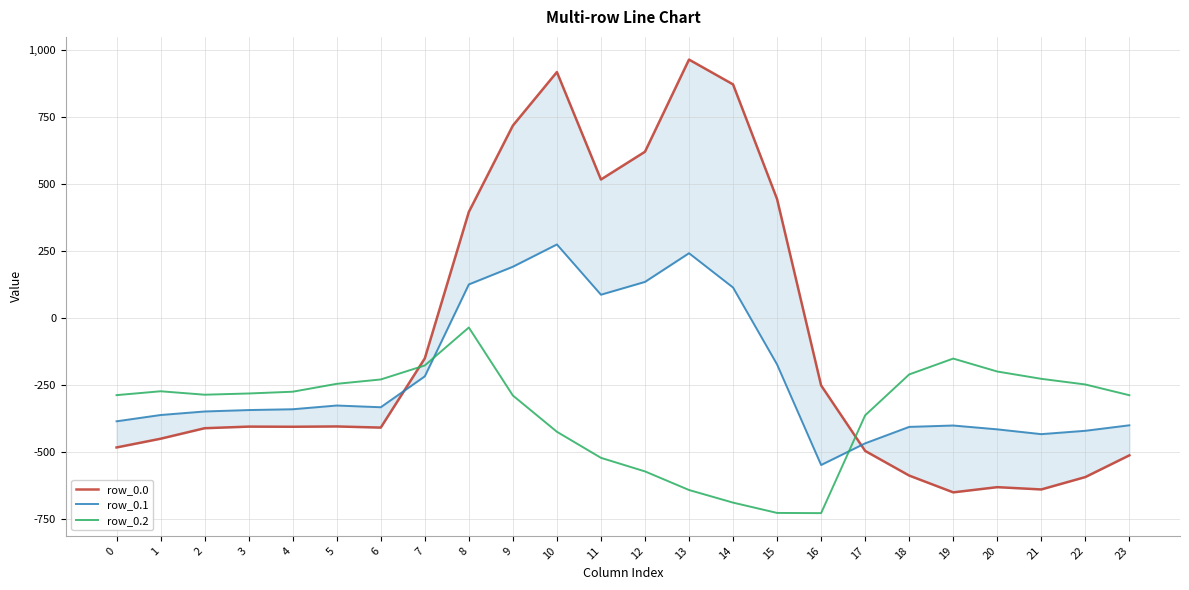

What is the difference between the maximum and minimum values in the row_0.0 series?

1611.9